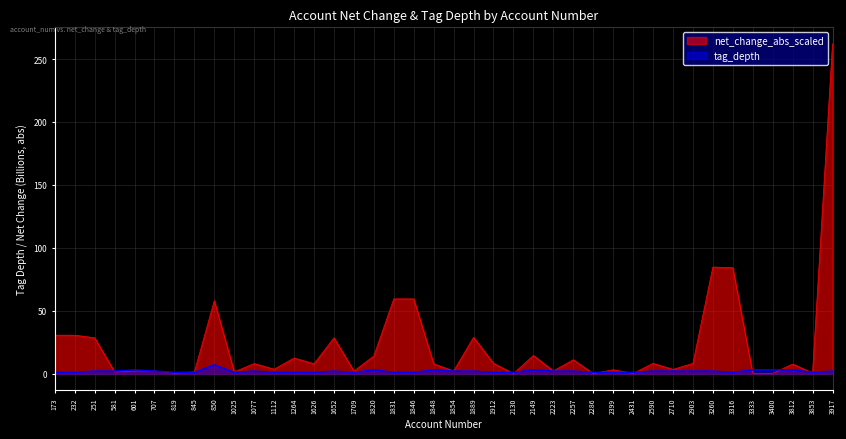

What is the sum of the tag_depth values at 2223 and 1846?

3.0